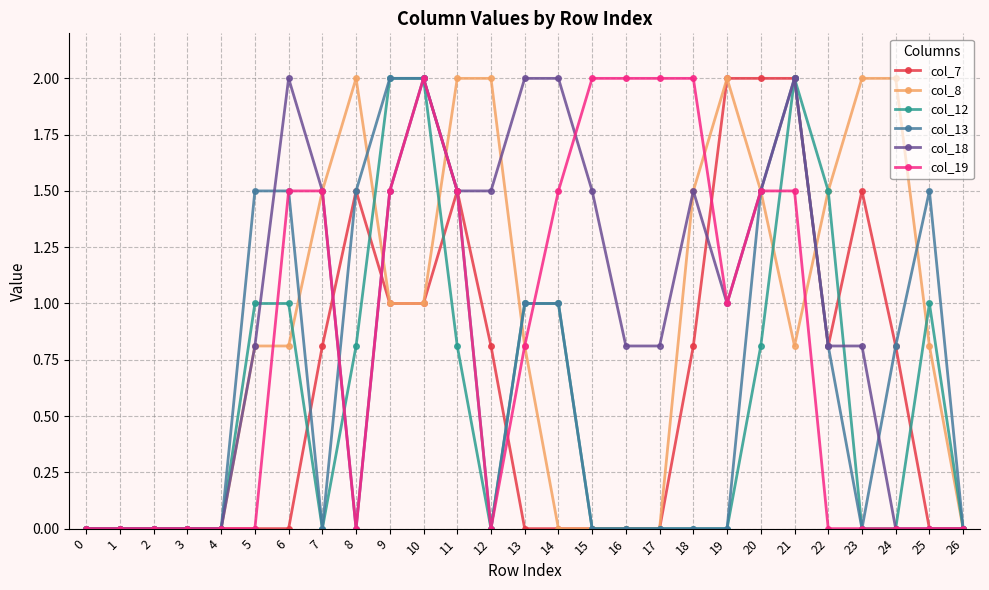

Is the value of col_18 at 19 greater than the value of col_12 at 20?

Yes